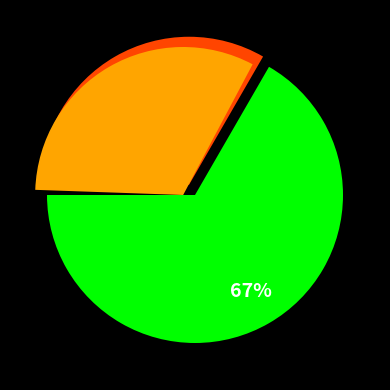

Does 63/25/38 MVA 110/20/10 kV represent more than half of the total?

Yes